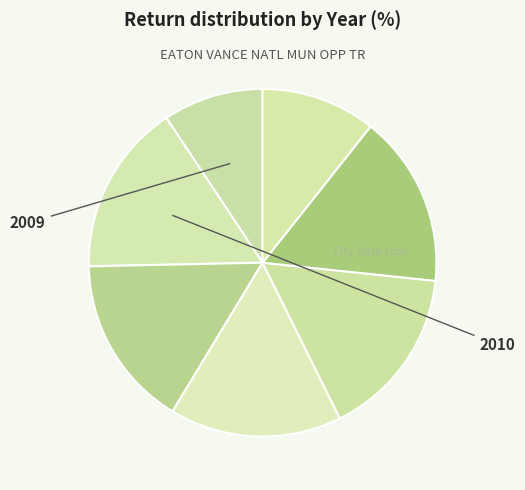

Is there any slice that represents more than half of the pie?

No